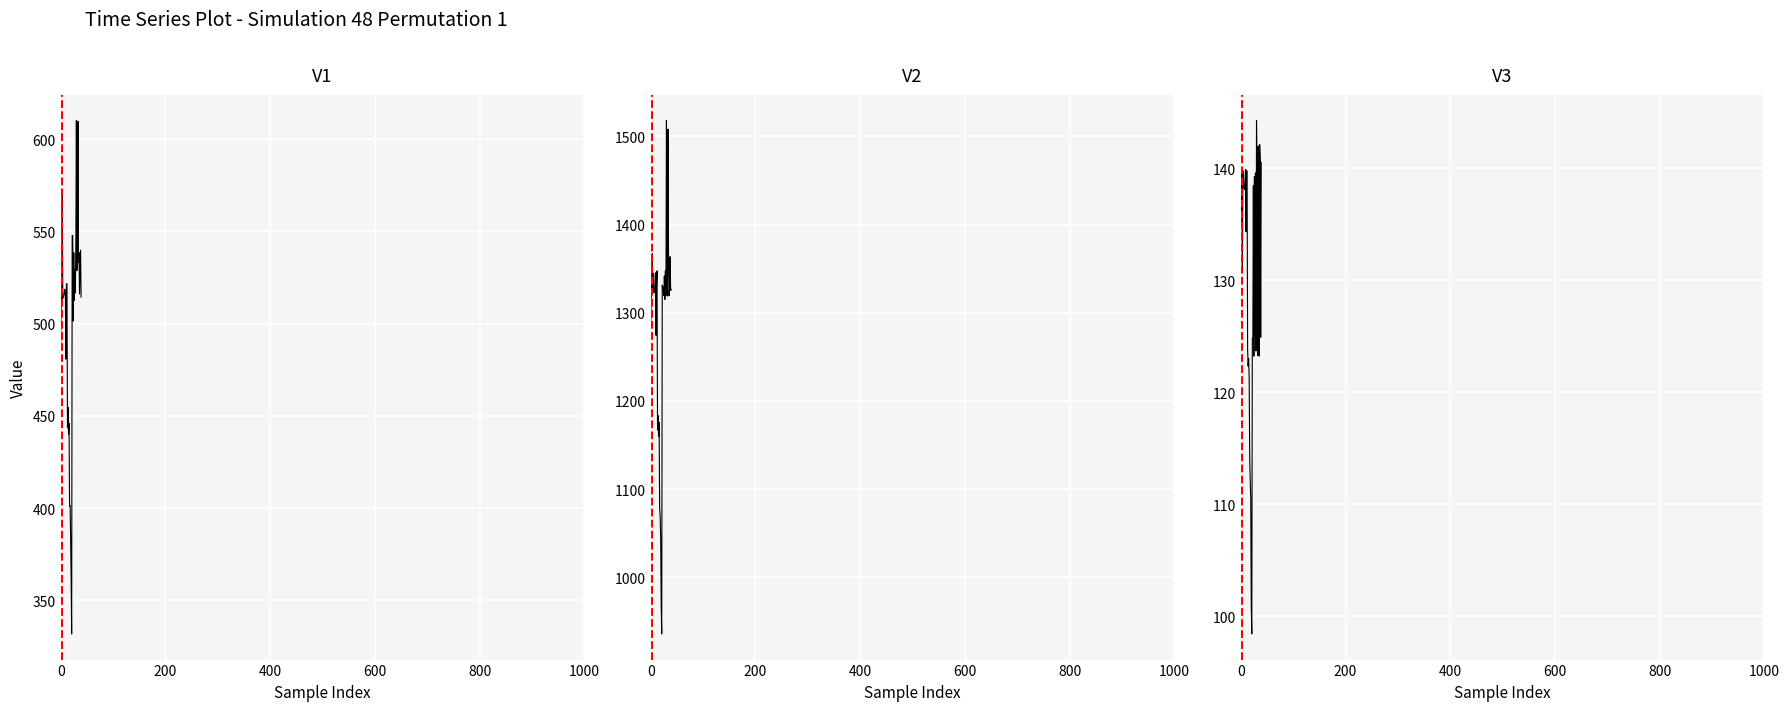

In V1, how many points are higher than both neighbors (excluding endpoints)?

14